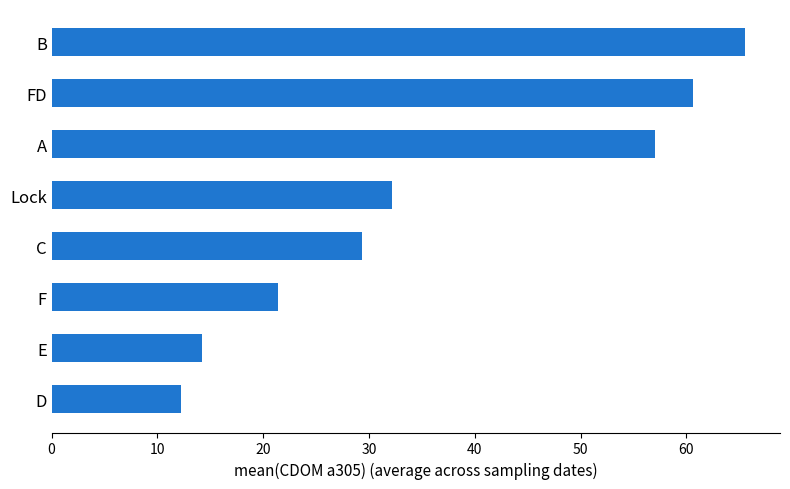

Count the number of categories in the chart.

8